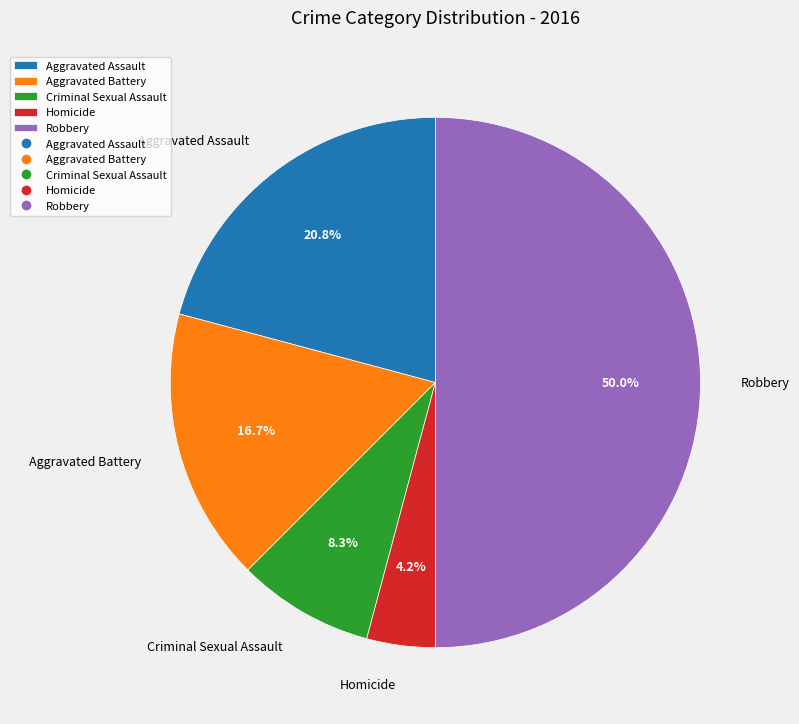

To the nearest percent, what is the difference between the largest and smallest slice percentages?

46%